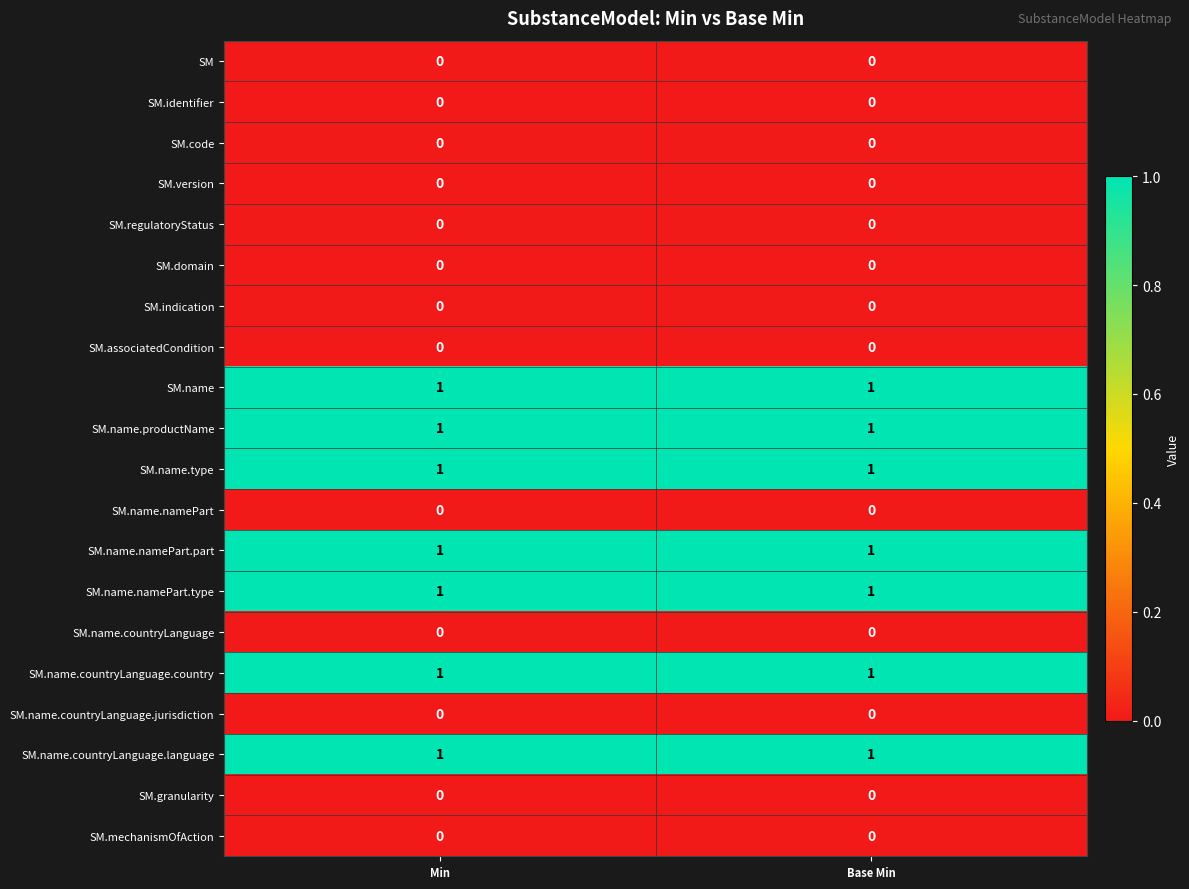

What is the total value across all series at Base Min?

7